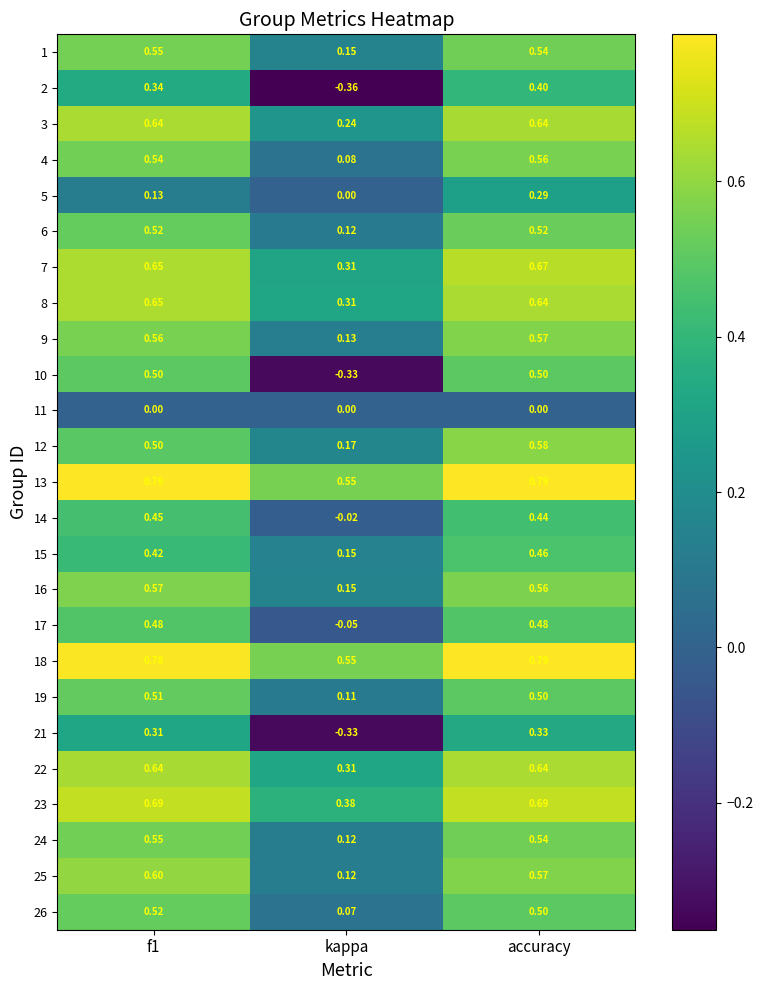

At how many categories does at least one series exceed 0?

3